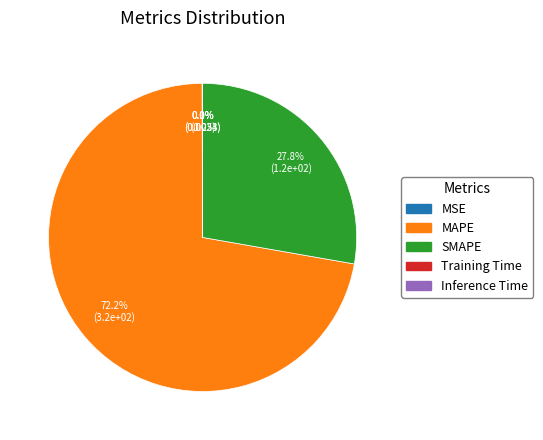

Which category has the biggest portion of the pie?

MAPE